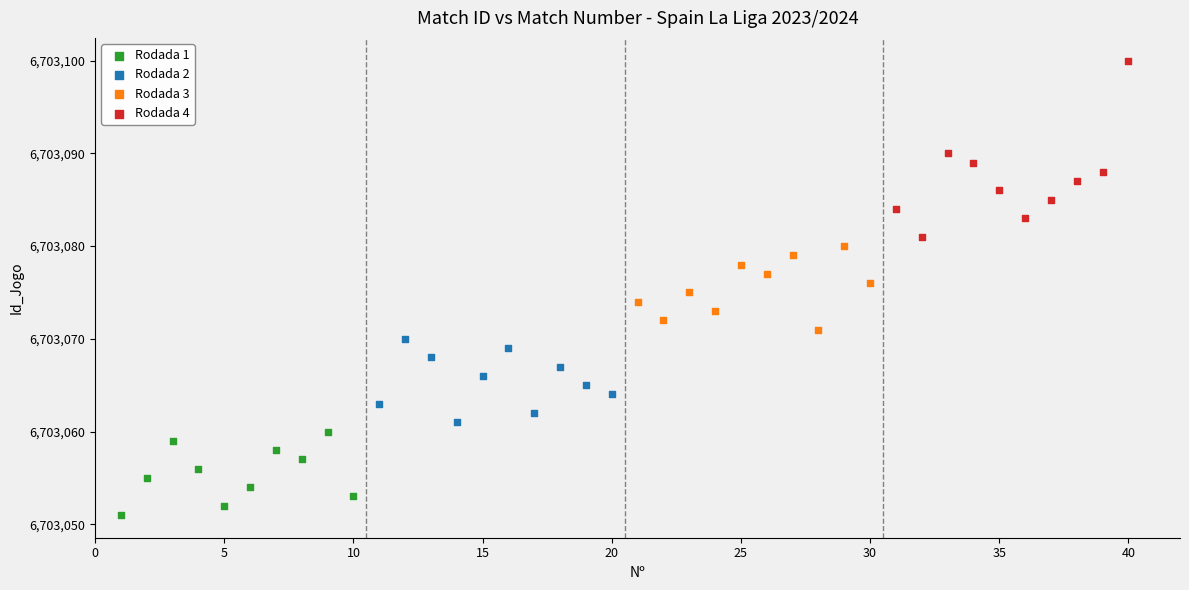

Which series contains the lowest Y value?

Rodada 1